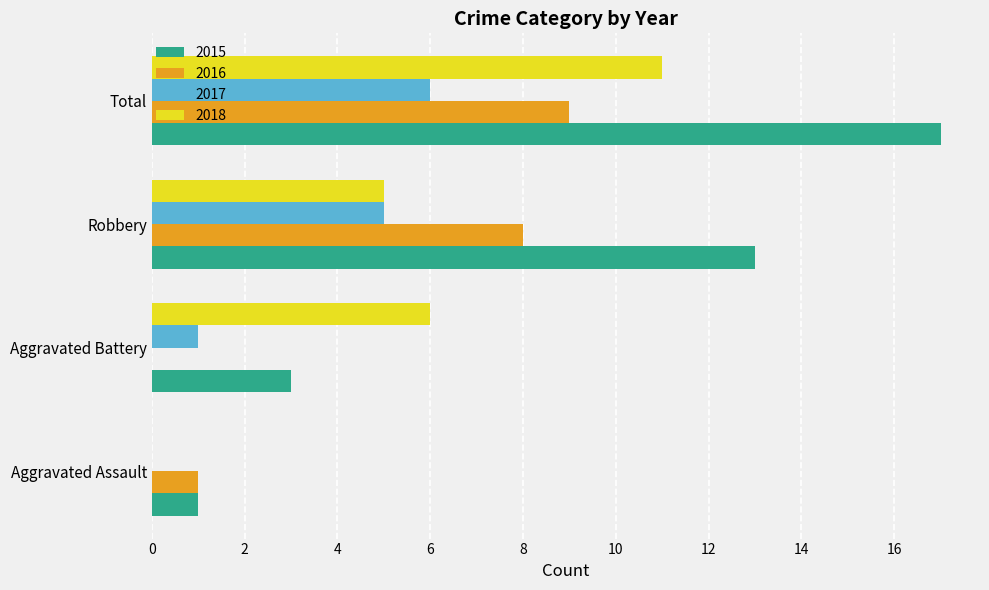

What value does the 2016 series have at Robbery?

8